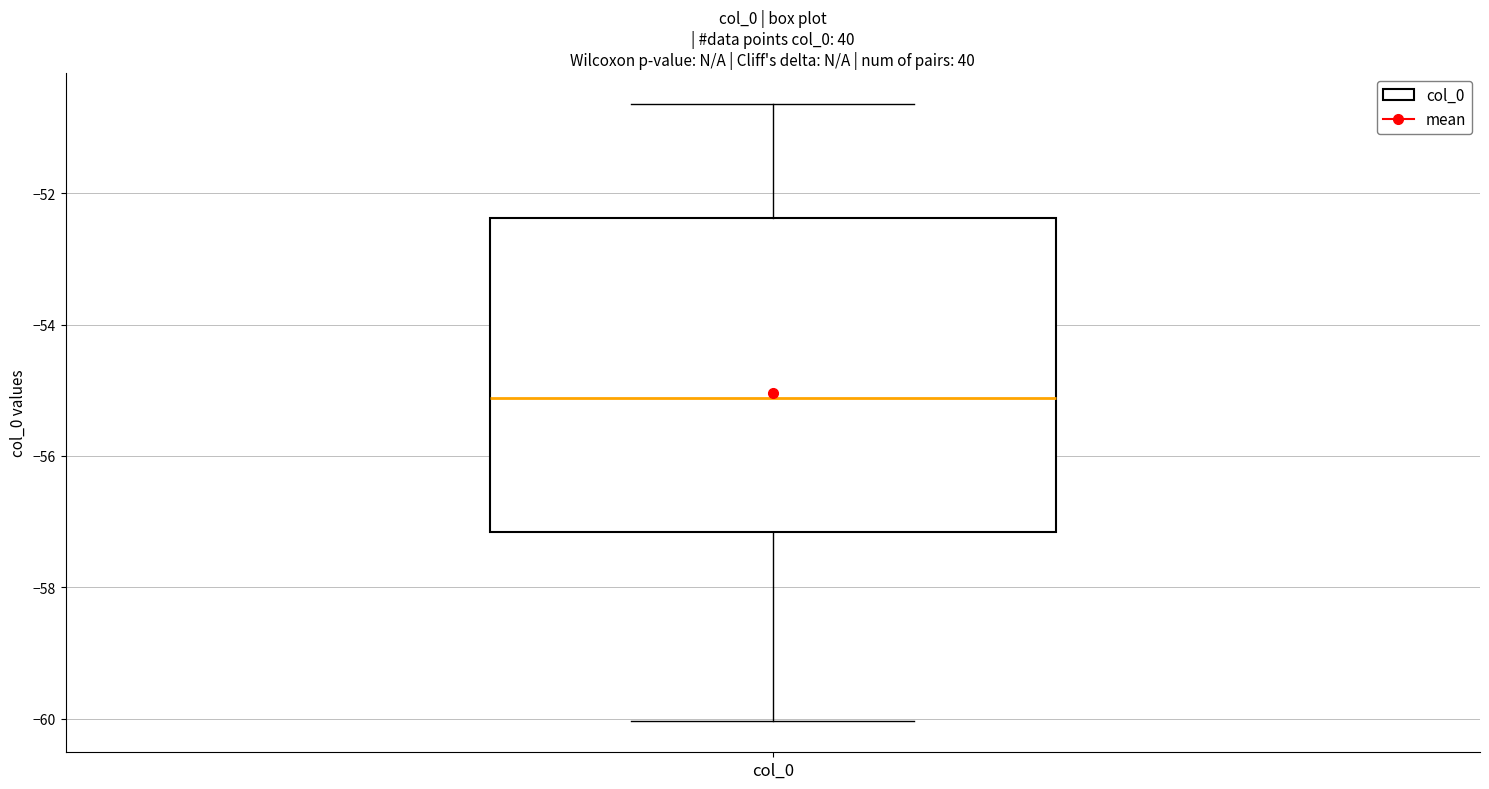

Read this box plot against the y-axis: the position of the median line, the range covered by the box, and the ends of both whiskers. The values are not printed on the chart, so give them approximately, as read against the axis.

median -55.2, box -57.2 to -52.4, whiskers -60.0 to -50.6